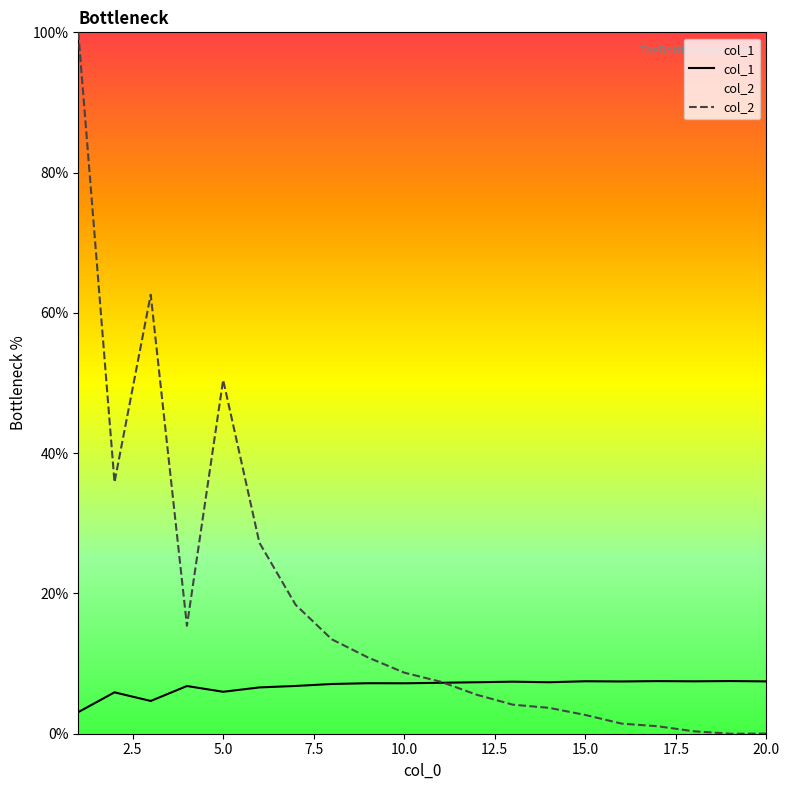

What is the sum of all col_1 values?

135.6